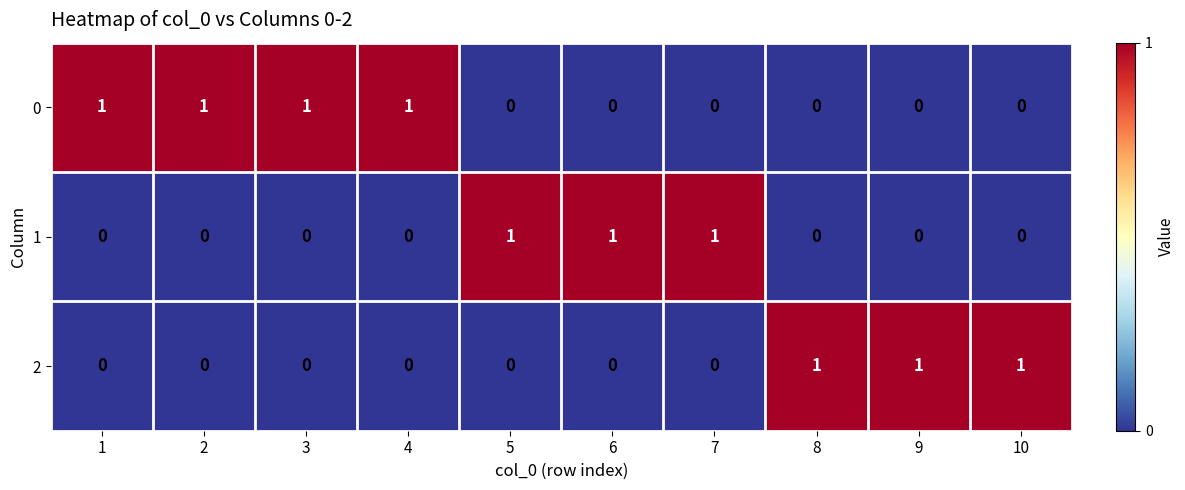

How many 2 values are between 0 and 1?

10